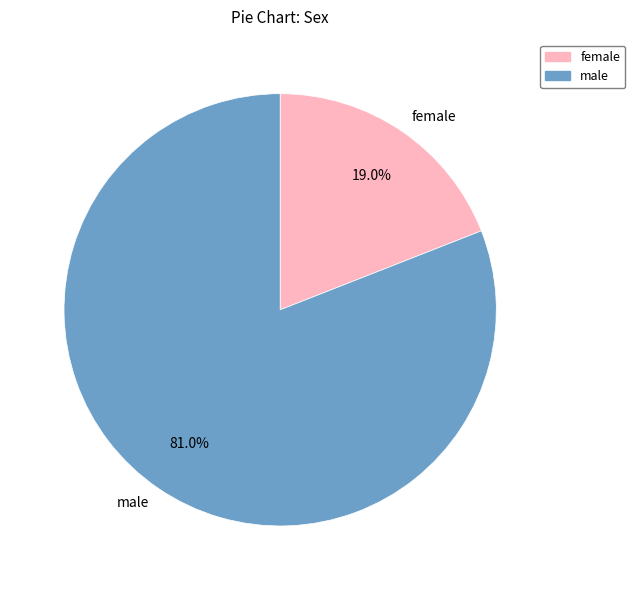

Rank the categories by value from lowest to highest.

female, male